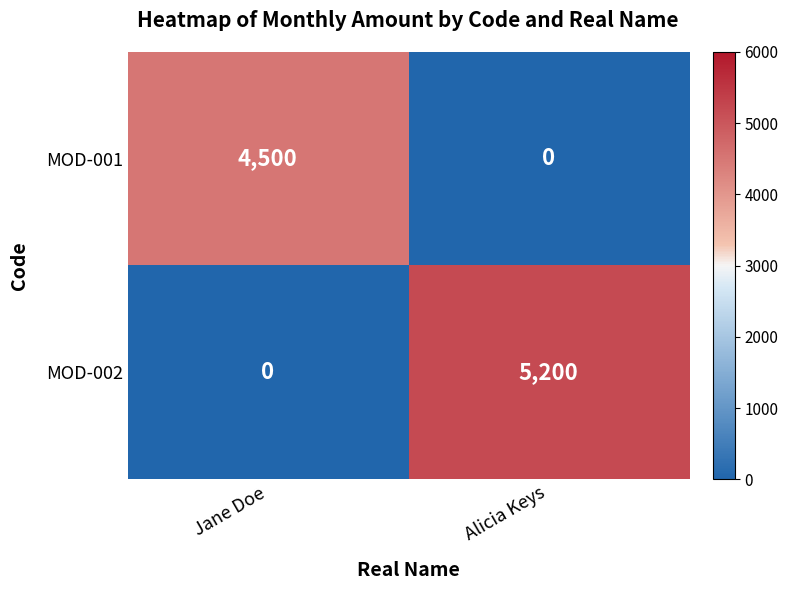

List the series in order of their peak value, lowest first.

MOD-001, MOD-002